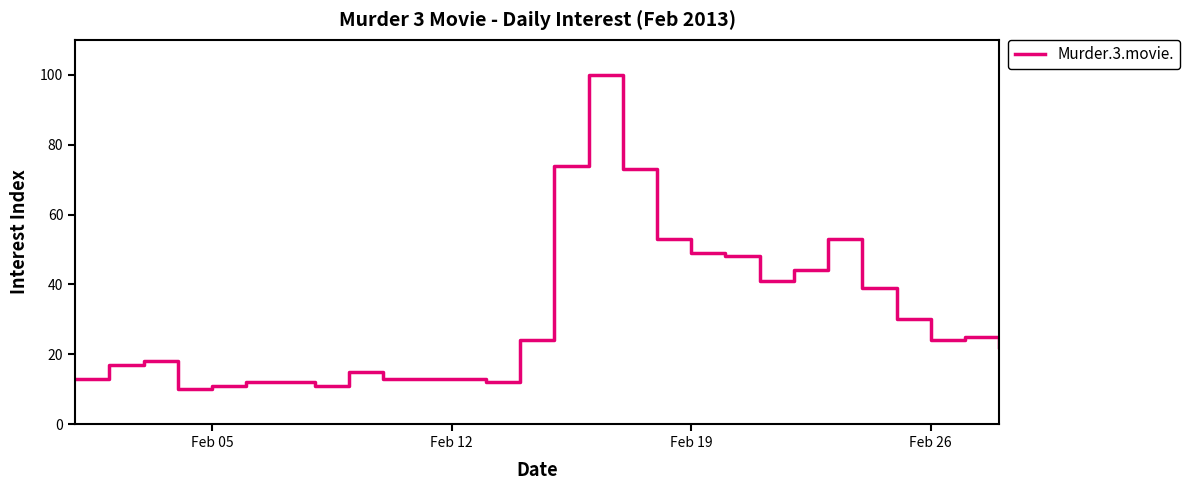

Count the number of categories in the chart.

28